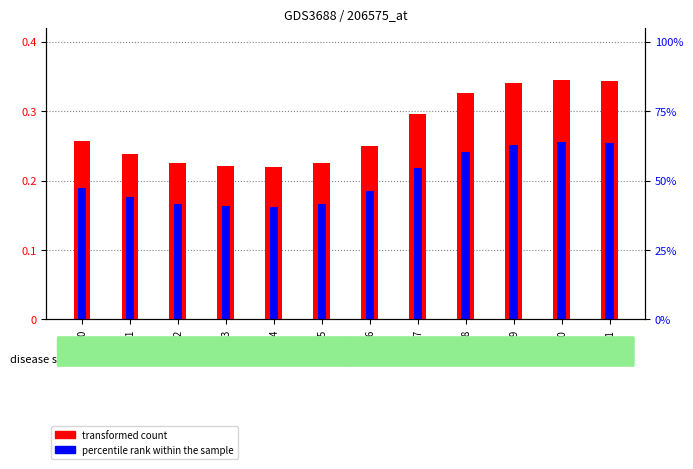

Is it true that col_1 (transformed count) equals 23.8 at Row1?

True